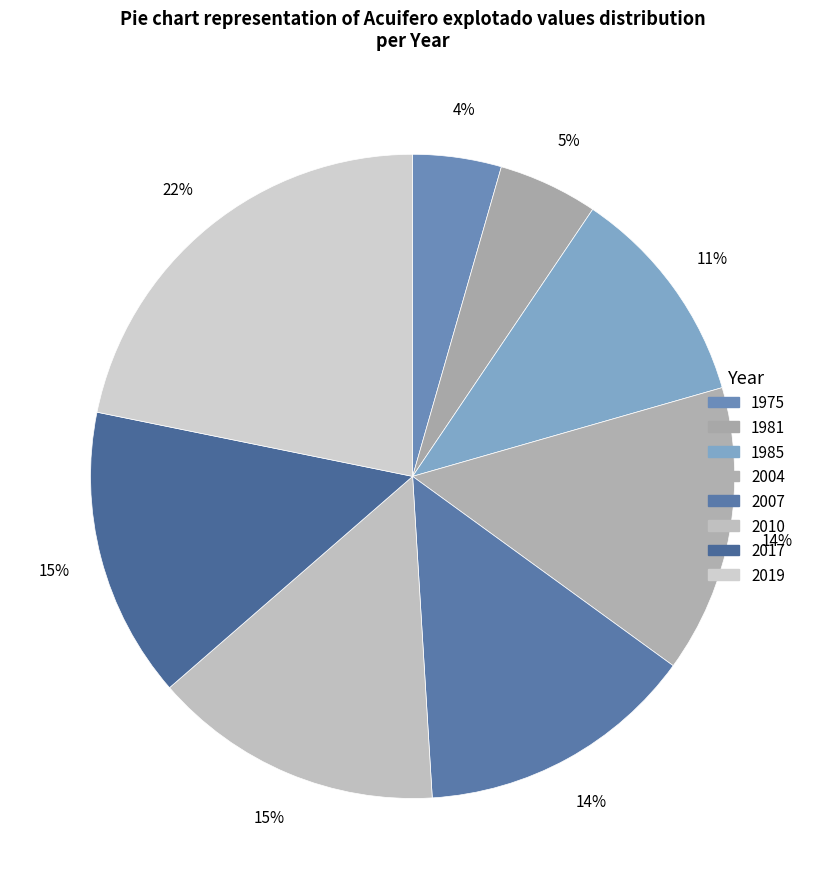

Which slice is the smallest?

1975